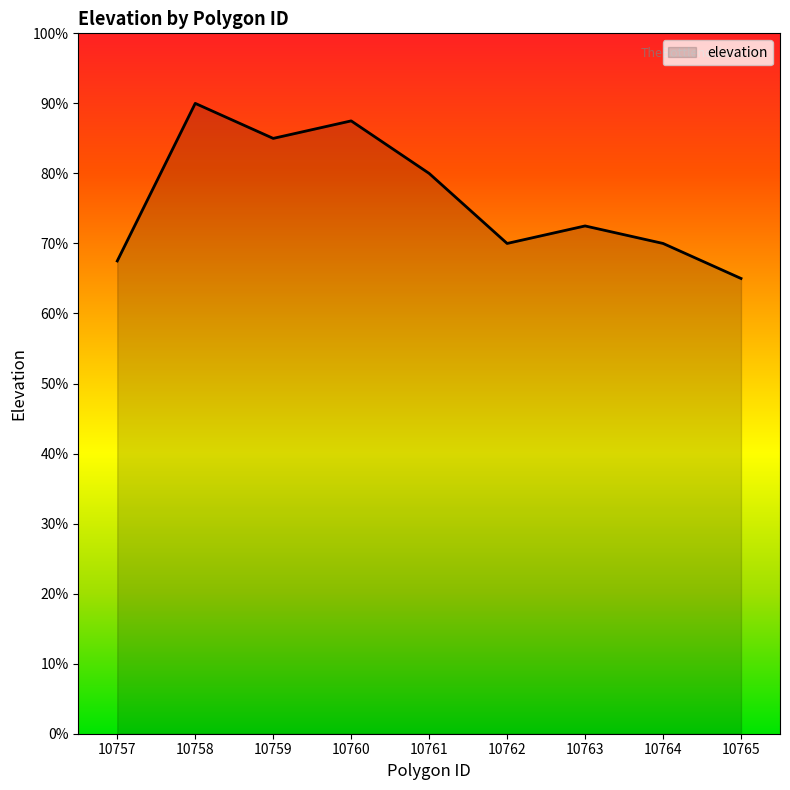

Reading left to right, extract all data points from this chart.

10757=67.5	10758=90.0	10759=85.0	10760=87.5	10761=80.0	10762=70.0	10763=72.5	10764=70.0	10765=65.0